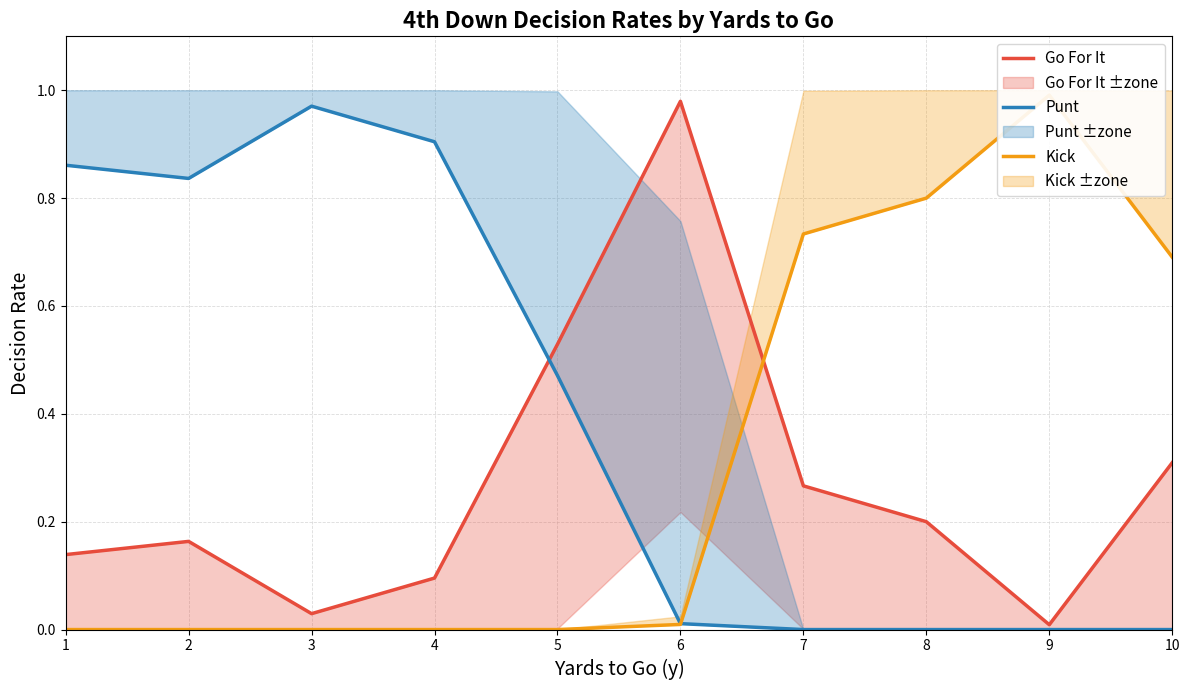

Does the chart have visible grid lines?

Yes